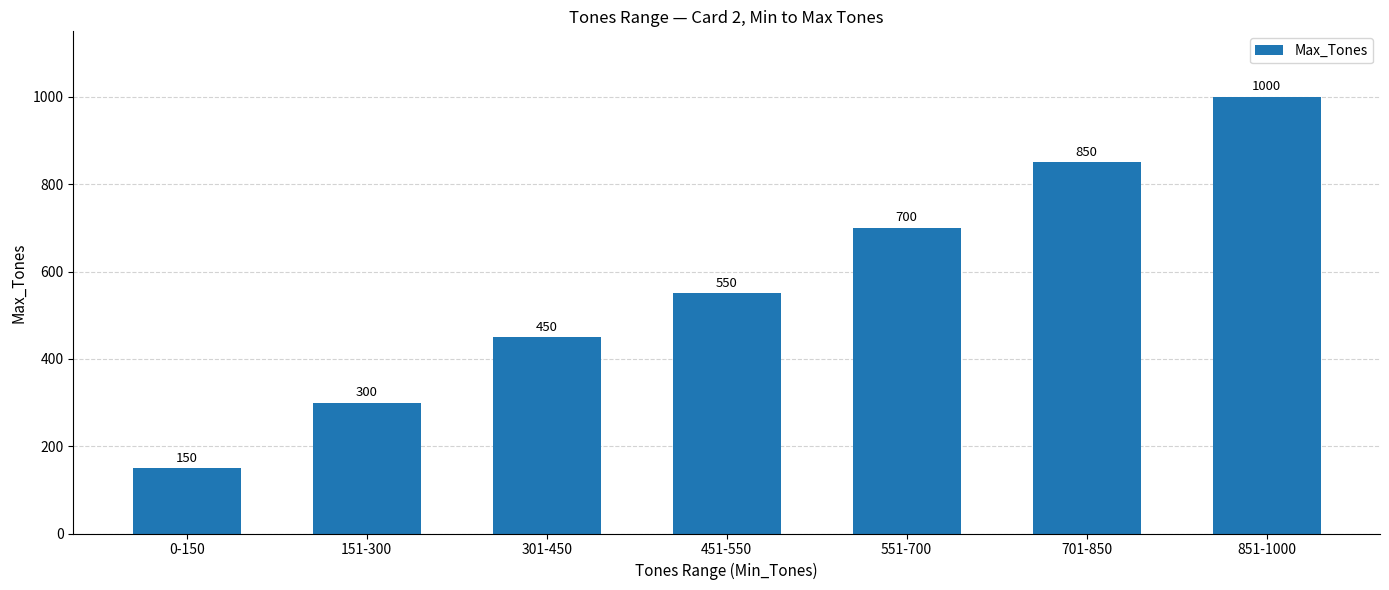

How many values are between 300 and 850?

5